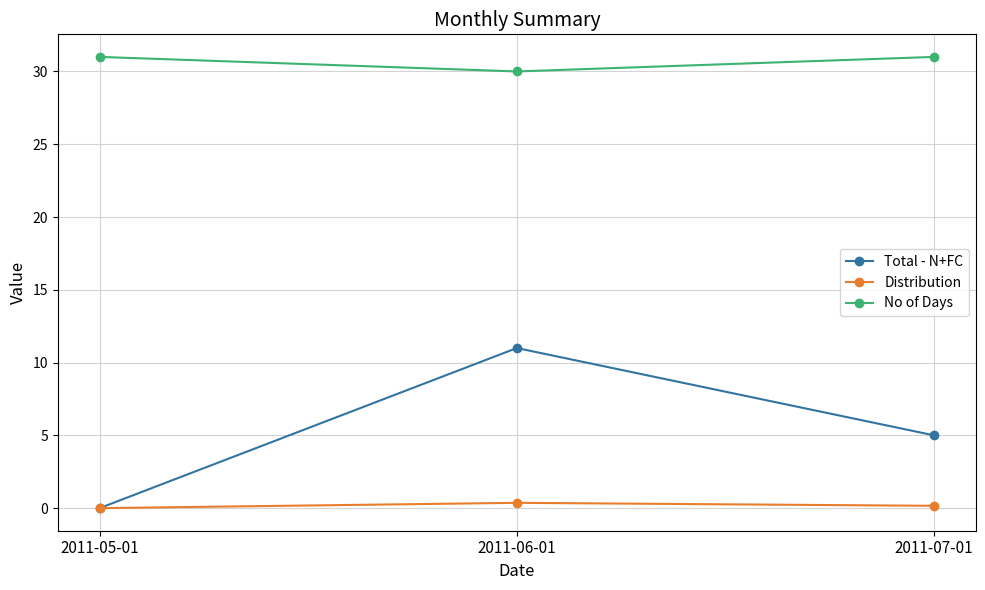

What is the average value of the No of Days series?

30.7